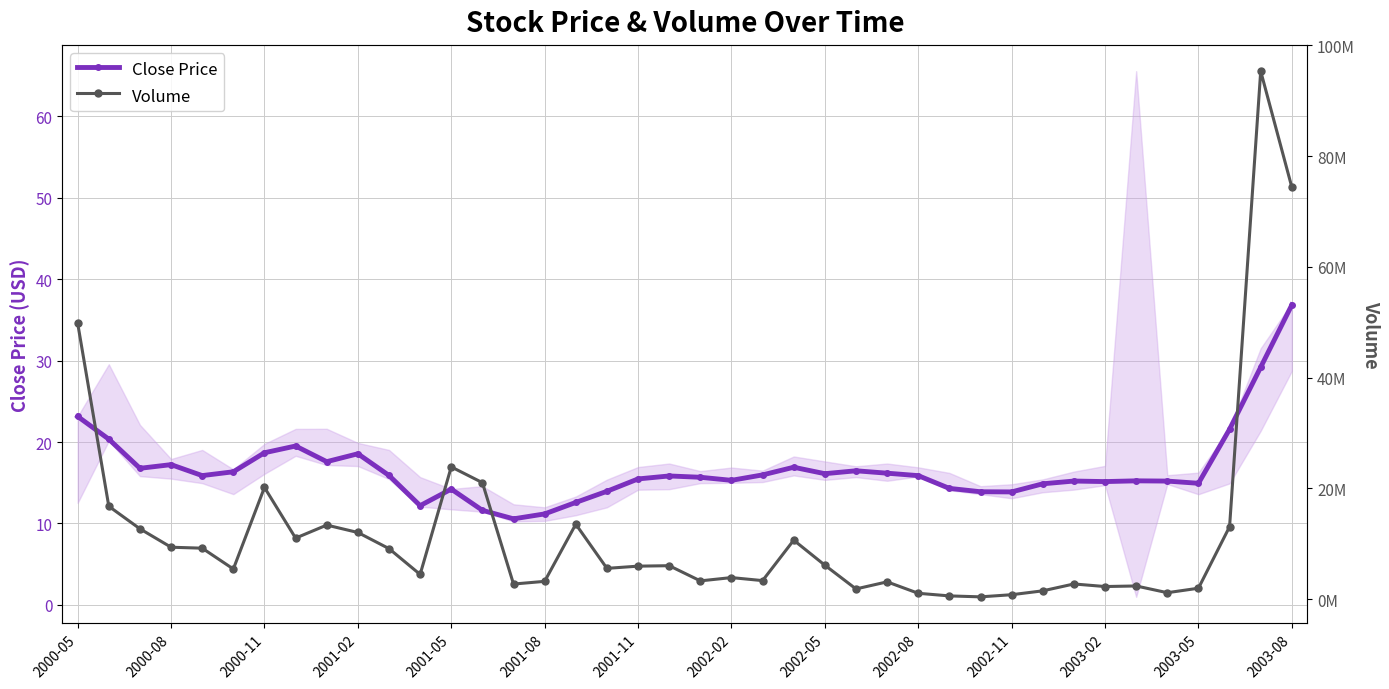

True or false: Close Price has more than 0 interior local peaks.

True